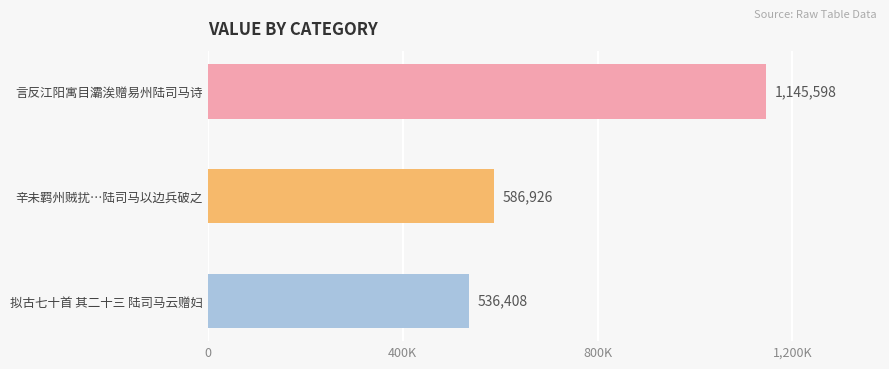

What is the maximum value shown in the chart?

1145598